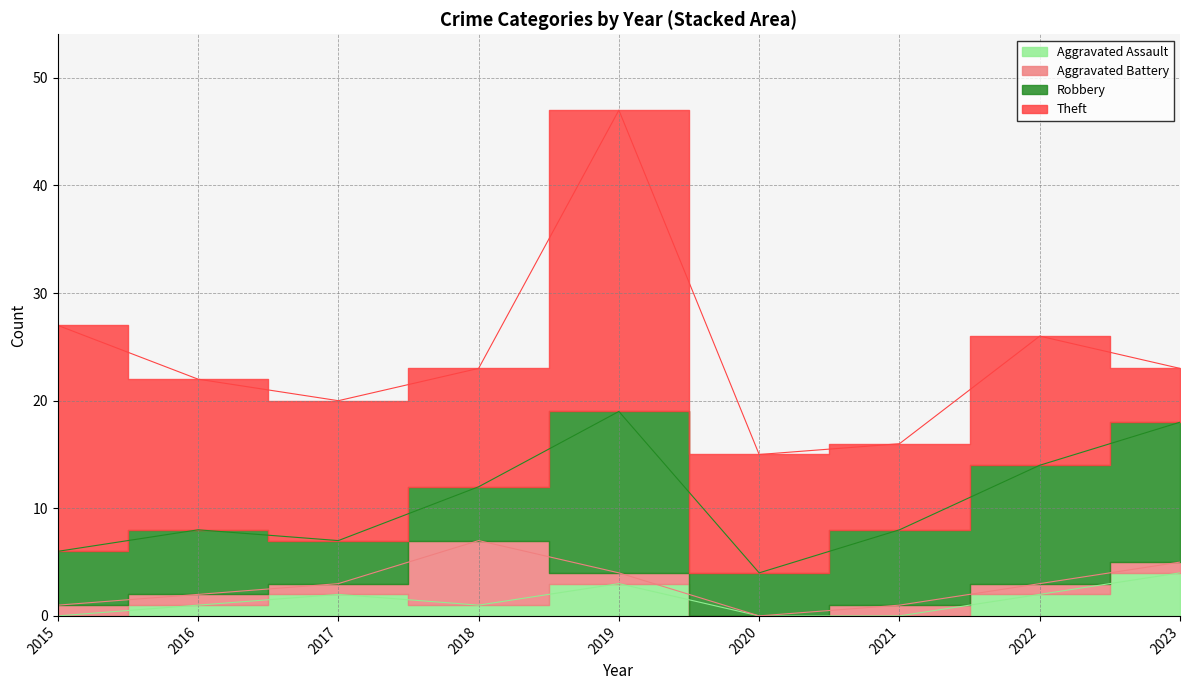

What is the difference between the second highest and minimum values in the Aggravated Assault series?

3